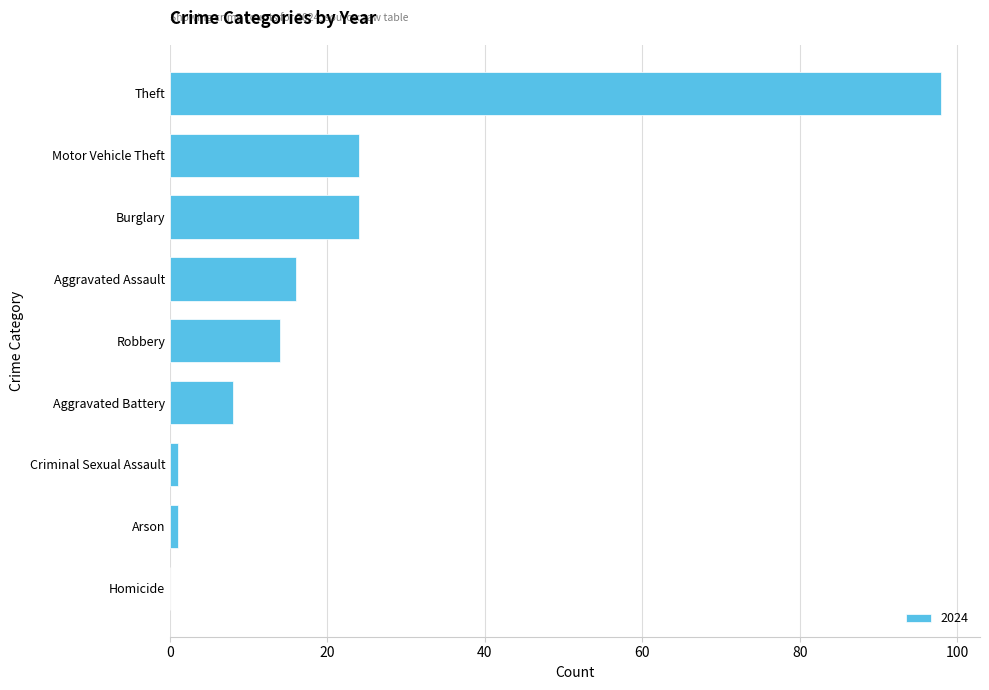

The chart shows a value of 21 at Robbery. True or false?

False